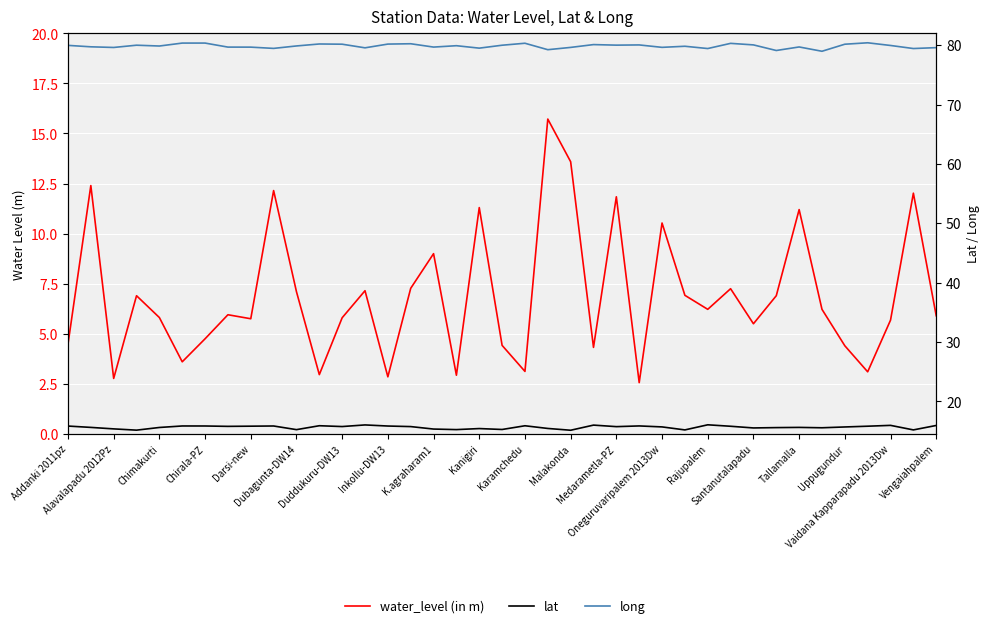

Reading right to left, extract all data points from this chart.

water_level (in m): 5.9	12.0	5.7	3.1	4.4	6.2	11.2	6.9	5.5	7.2	6.2	6.9	10.5	2.6	11.8	4.3	13.6	15.7	3.1	4.4	11.3	2.9	9.0	7.3	2.9	7.2	5.8	3.0	7.1	12.2	5.8	6.0	4.8	3.6	5.8	6.9	2.8	12.4	4.5
lat: 15.9	15.2	15.9	15.8	15.7	15.5	15.6	15.6	15.5	15.8	16.0	15.2	15.7	15.8	15.7	16.0	15.1	15.4	15.9	15.2	15.4	15.2	15.3	15.7	15.8	16.0	15.7	15.9	15.2	15.8	15.8	15.8	15.8	15.8	15.6	15.1	15.3	15.6	15.8
long: 79.6	79.4	80.0	80.4	80.2	79.0	79.7	79.1	80.1	80.3	79.4	79.8	79.6	80.0	80.0	80.1	79.6	79.2	80.3	80.0	79.5	79.9	79.7	80.2	80.2	79.6	80.2	80.2	79.9	79.5	79.7	79.7	80.4	80.4	79.9	80.0	79.6	79.7	80.0